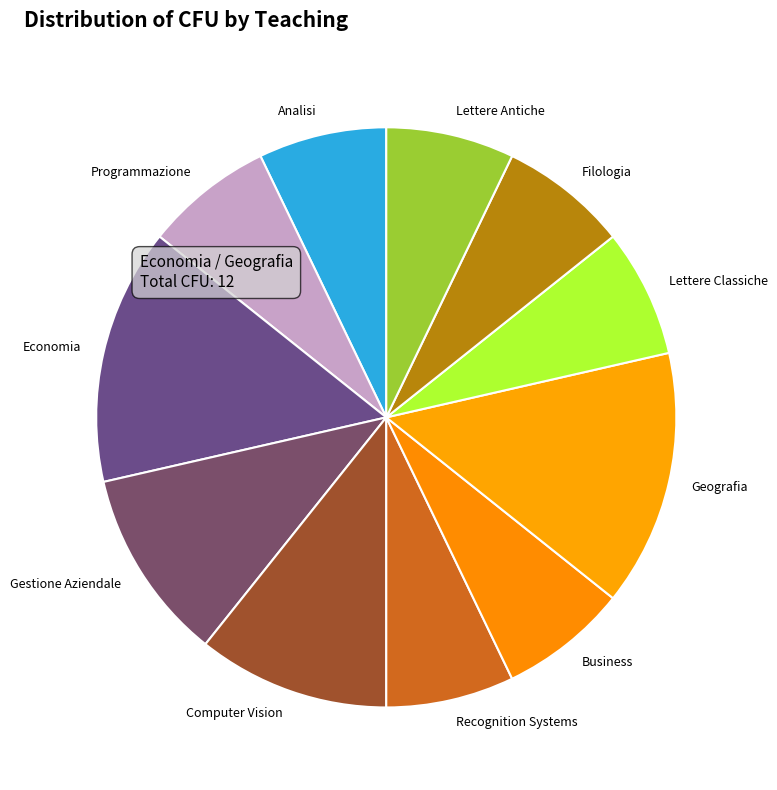

What is the ratio of the value at Geografia to the value at Gestione Aziendale?

1.3